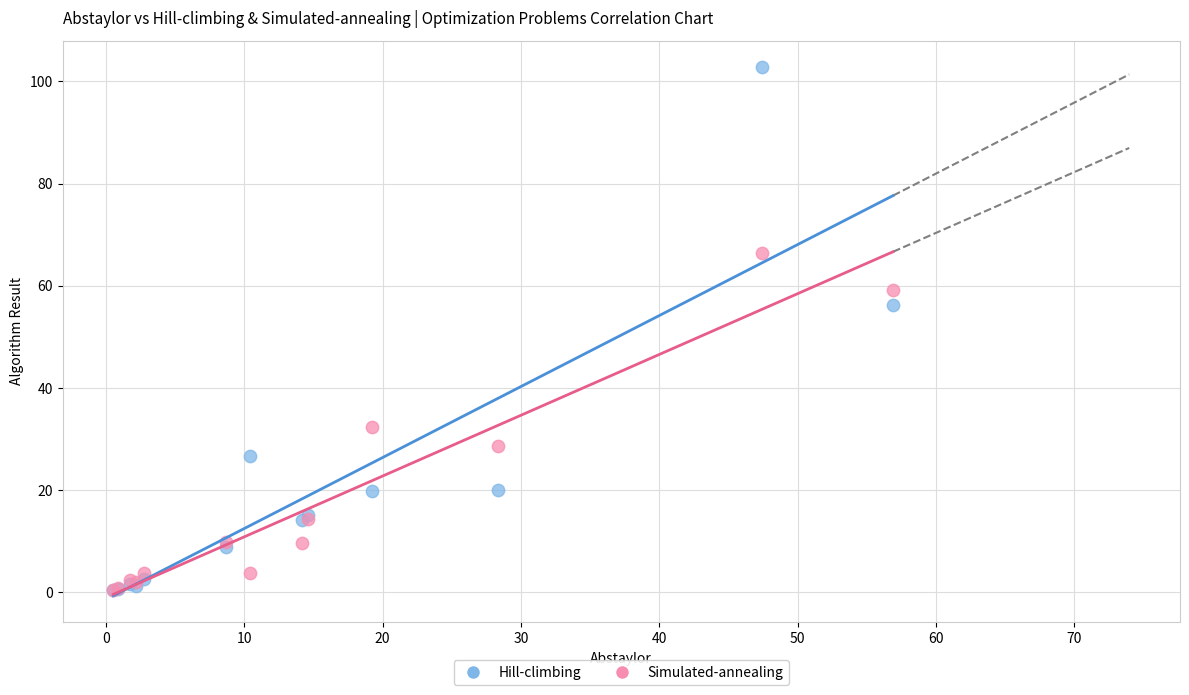

Which series contains the highest Y value?

Hill-climbing